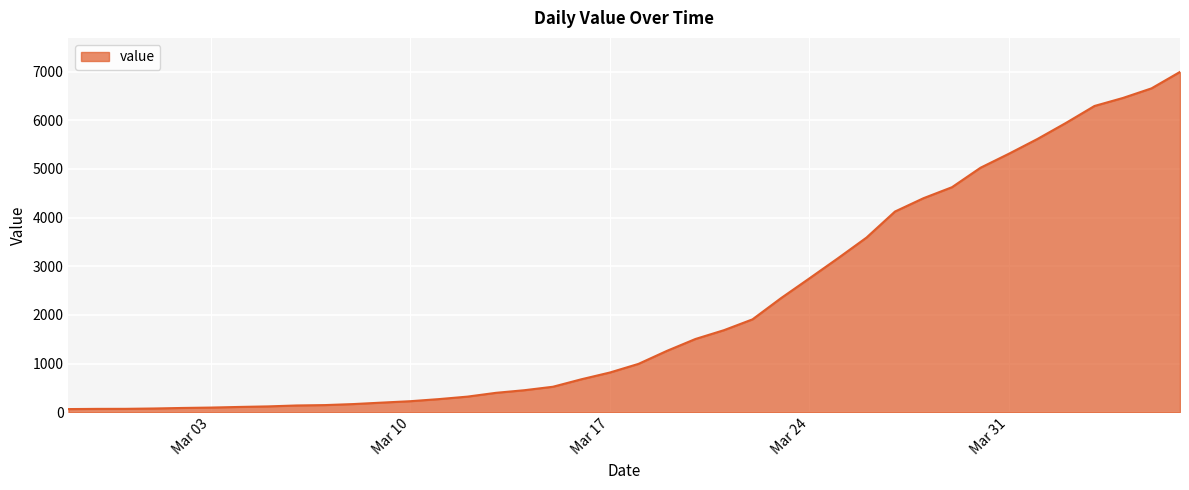

What is the difference between the maximum and minimum values?

6931